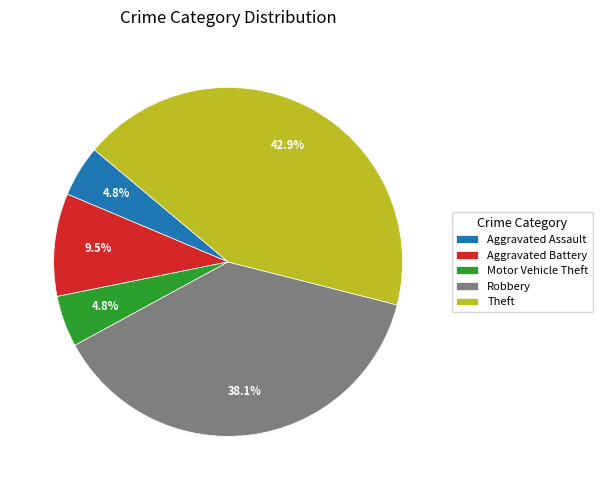

To the nearest percent, what portion does Theft represent?

43%